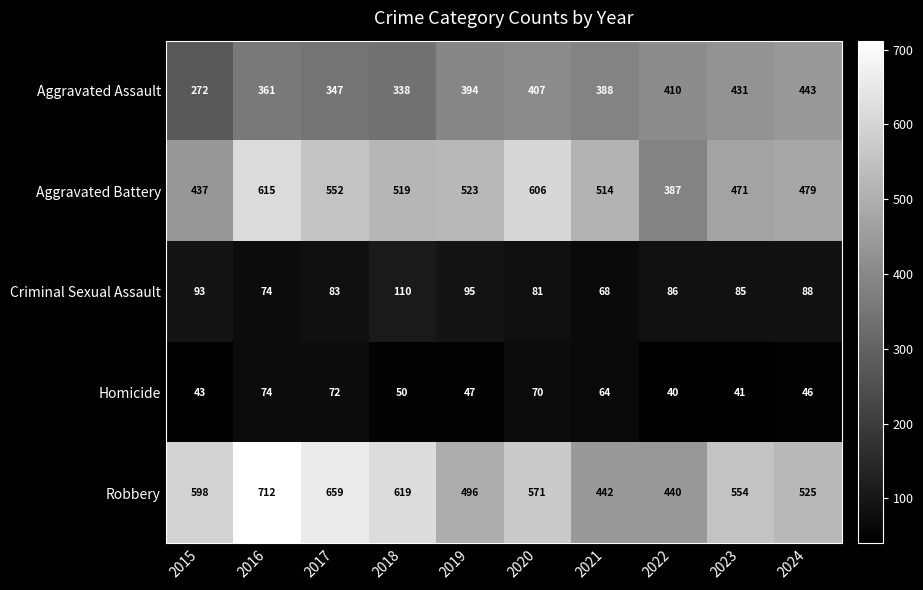

What is the maximum value for Robbery?

712